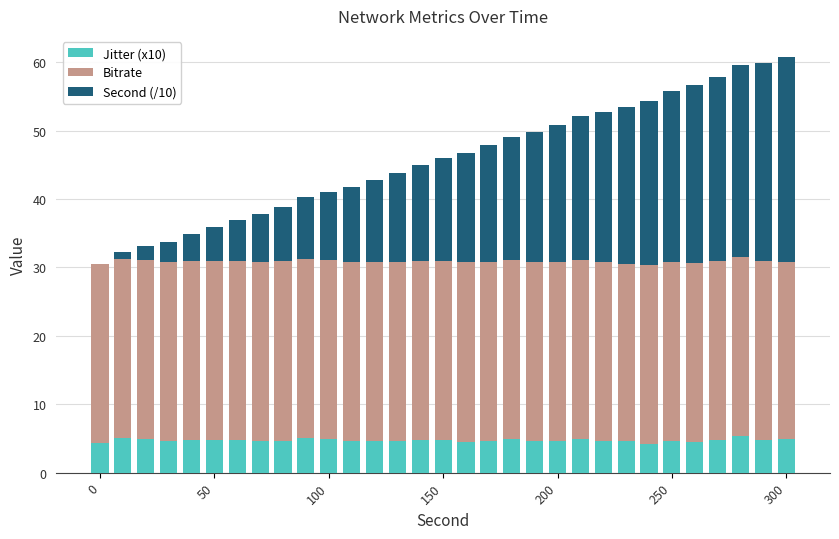

How many series are shown in this chart?

3